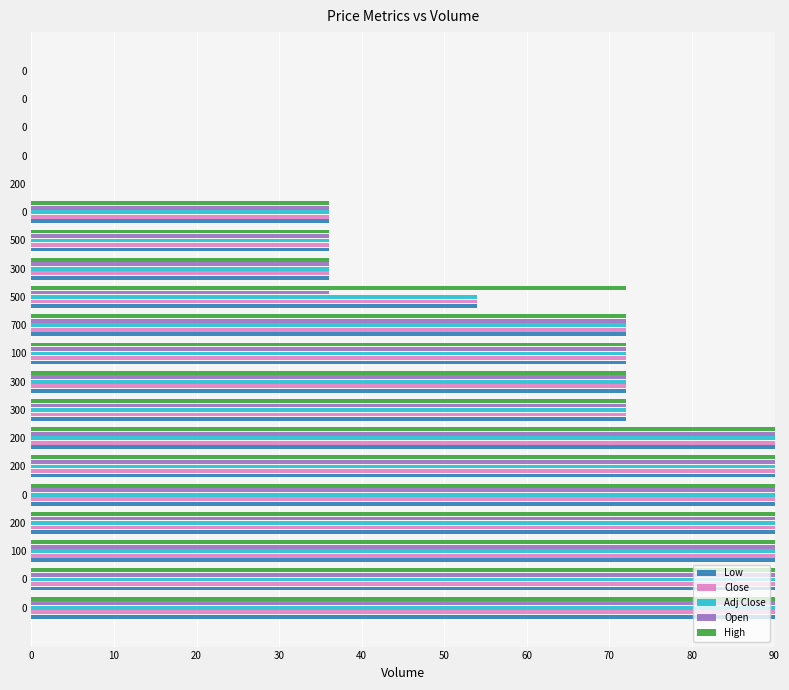

How many data points does each series have?

20